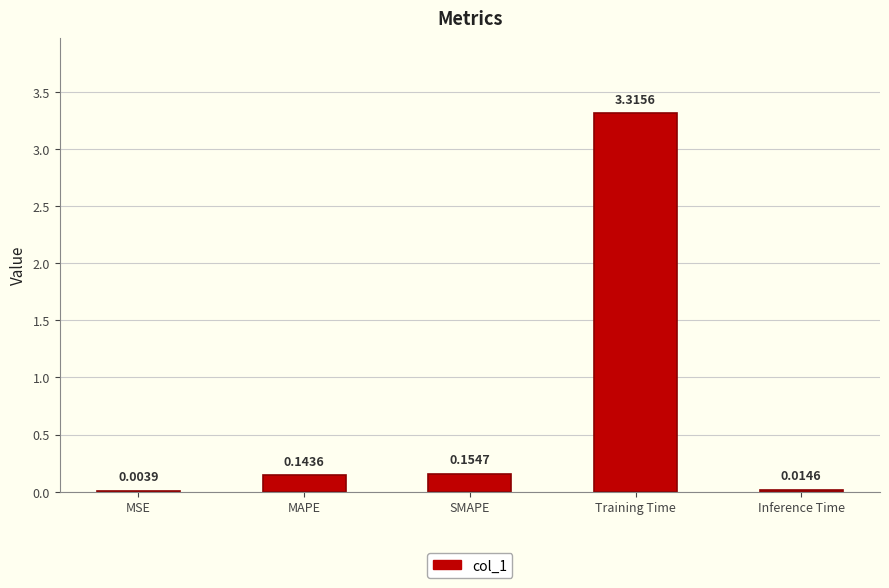

Which label corresponds to the largest value in the chart?

Training Time